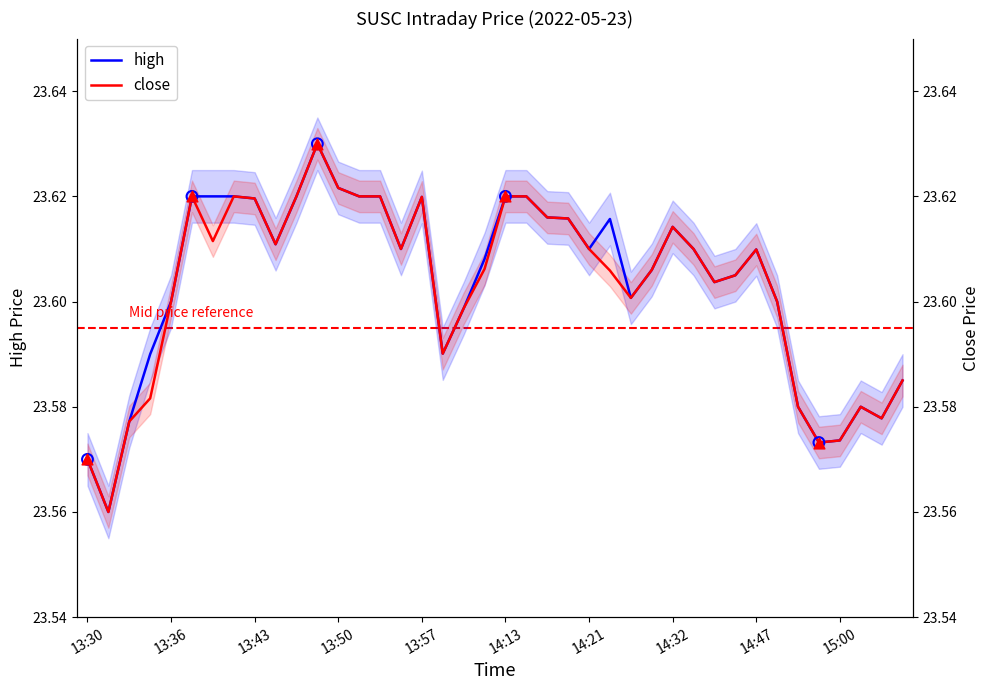

Which series has the largest Y range (max minus min)?

high